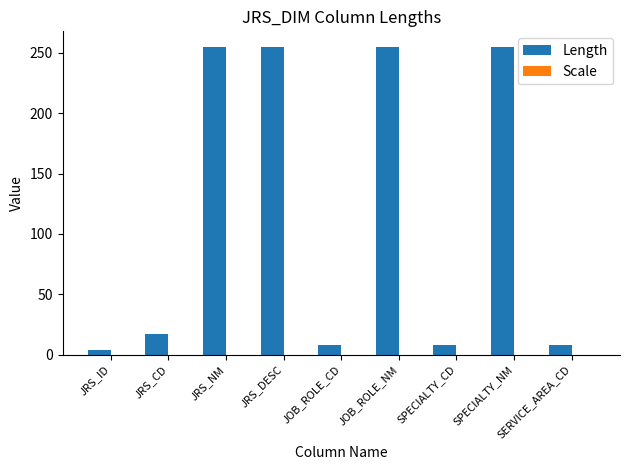

Read the value at SPECIALTY_NM.

255